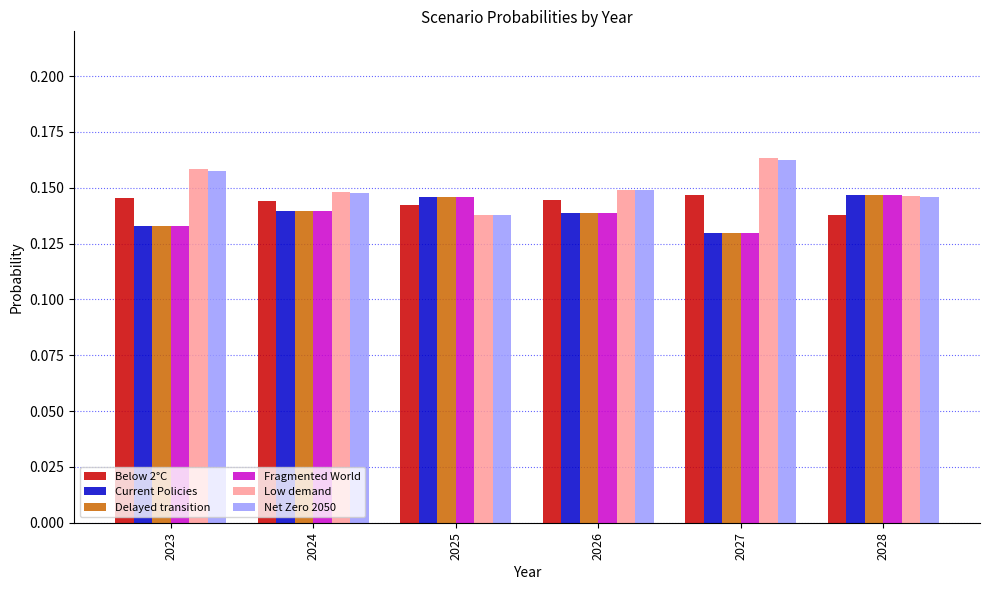

At which label is Low demand closest to 0?

2025